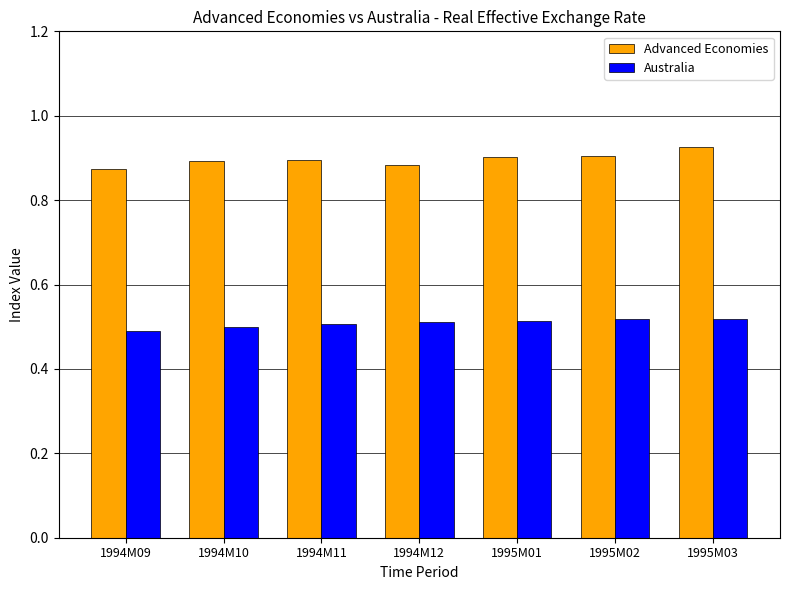

At how many categories does at least one series exceed 0?

7